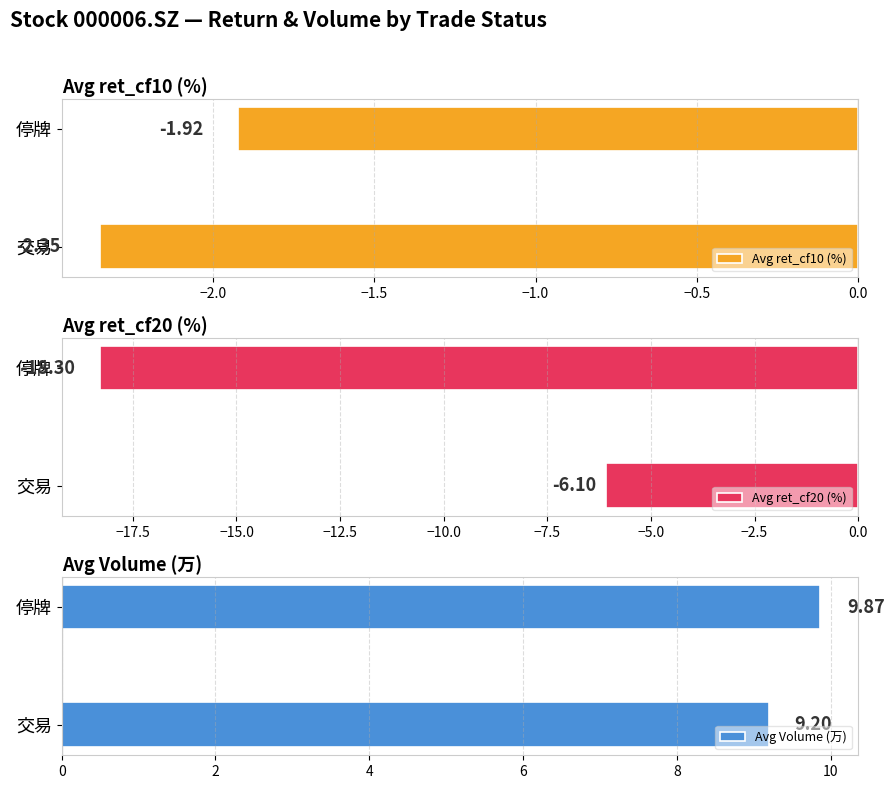

What is the average value of the Avg Volume (万) series?

9.5